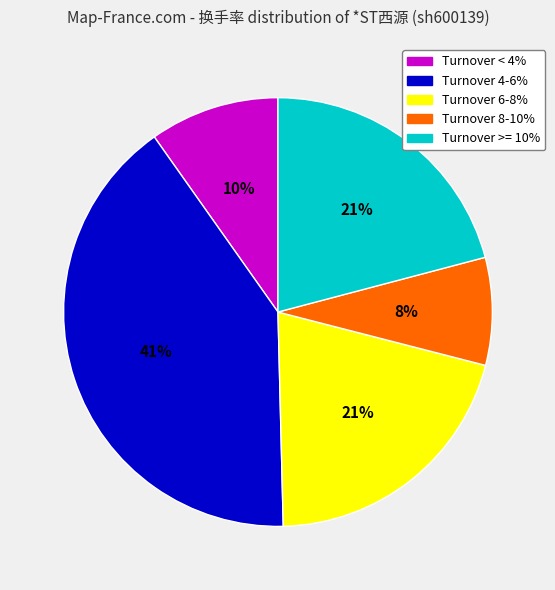

To the nearest percent, what is the average slice percentage?

20%